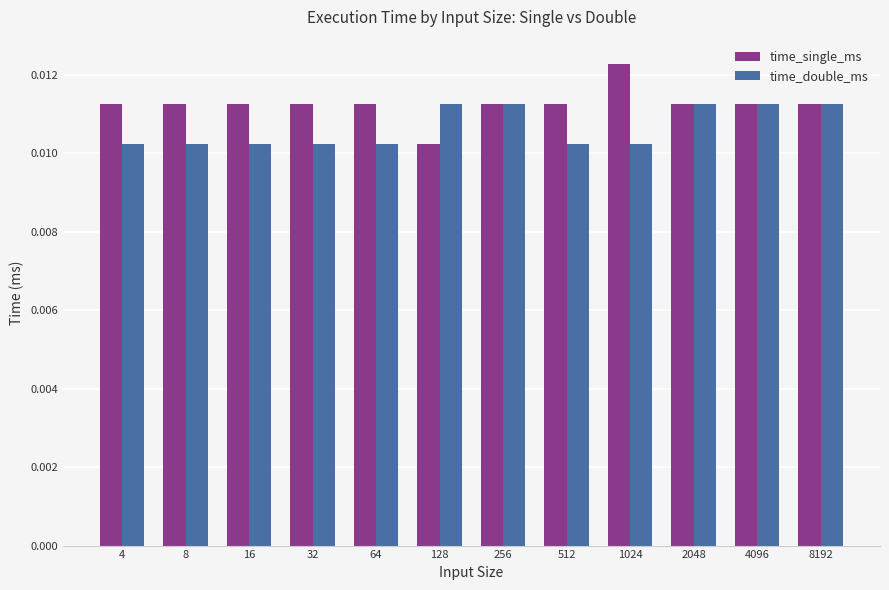

Where is time_single_ms nearest to the value 0?

128